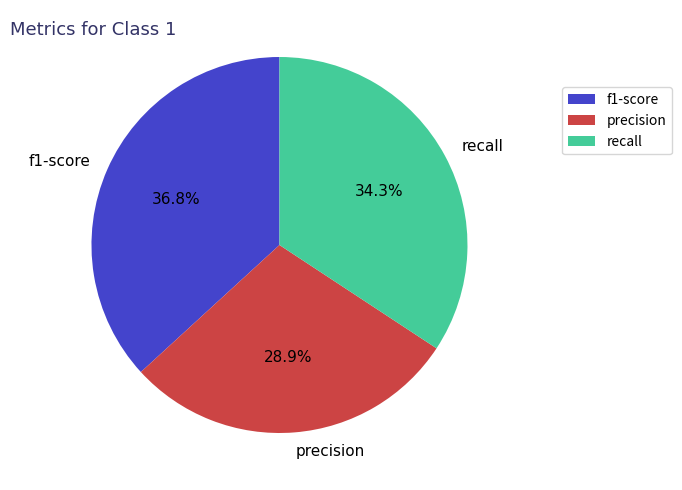

Is f1-score the majority of the pie?

No